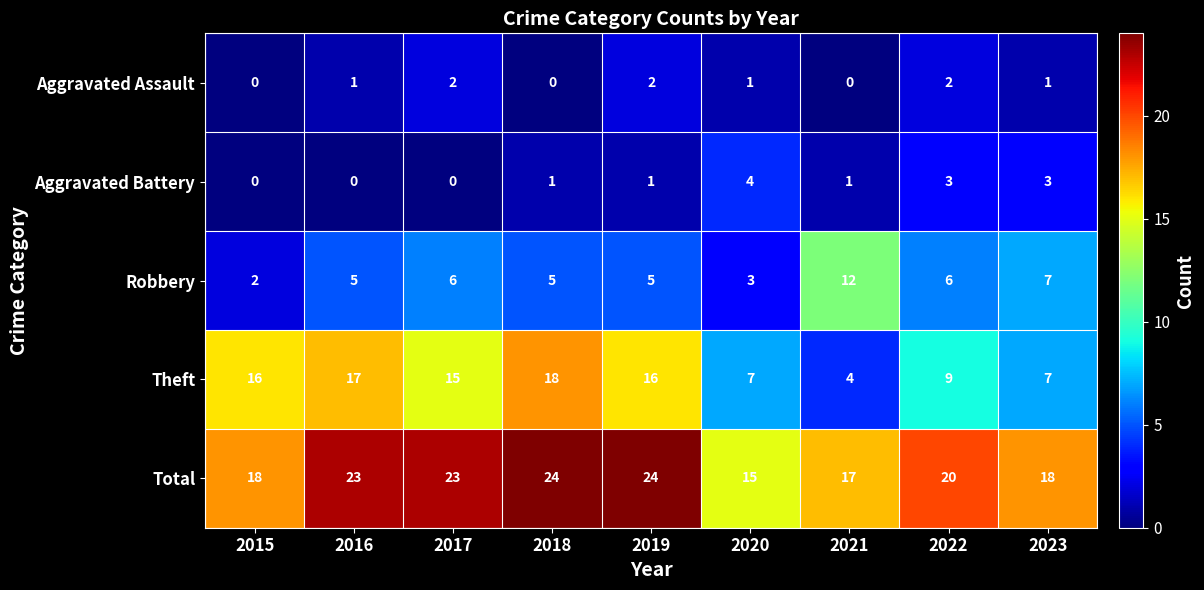

Which category has the lowest value in the Total series?

2020